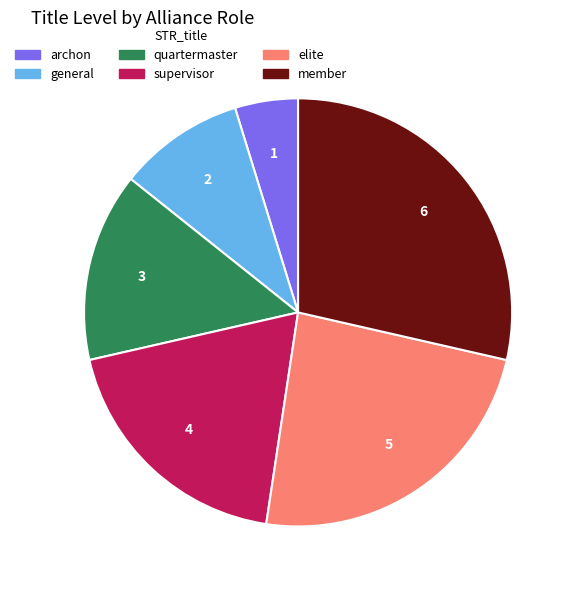

How many segments does this pie chart have?

6